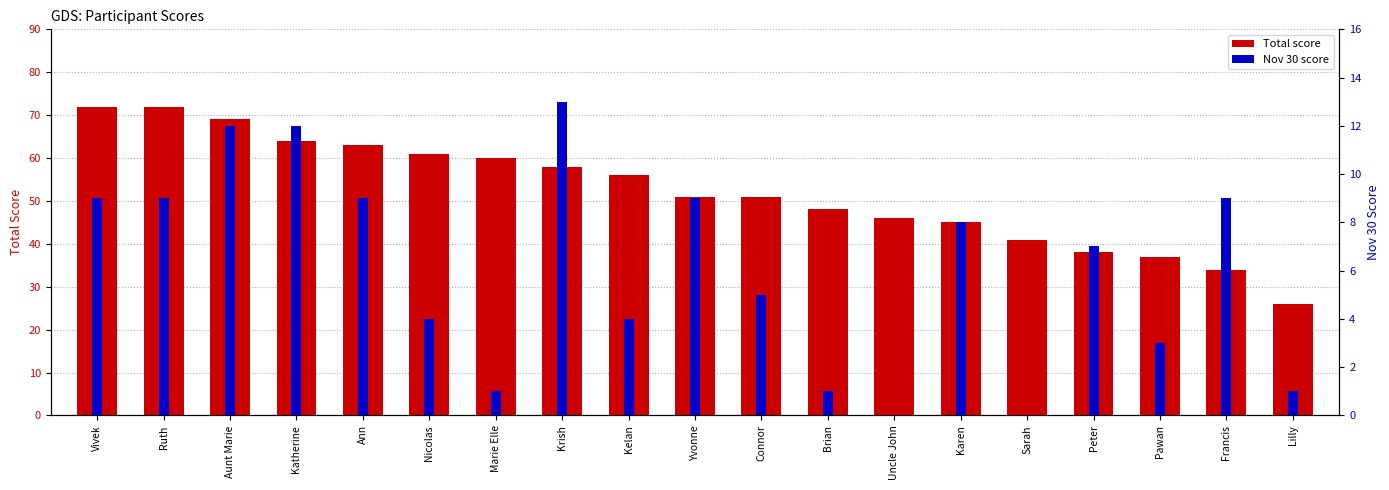

Between Kelan and Lilly, which series saw the biggest shift?

Total score